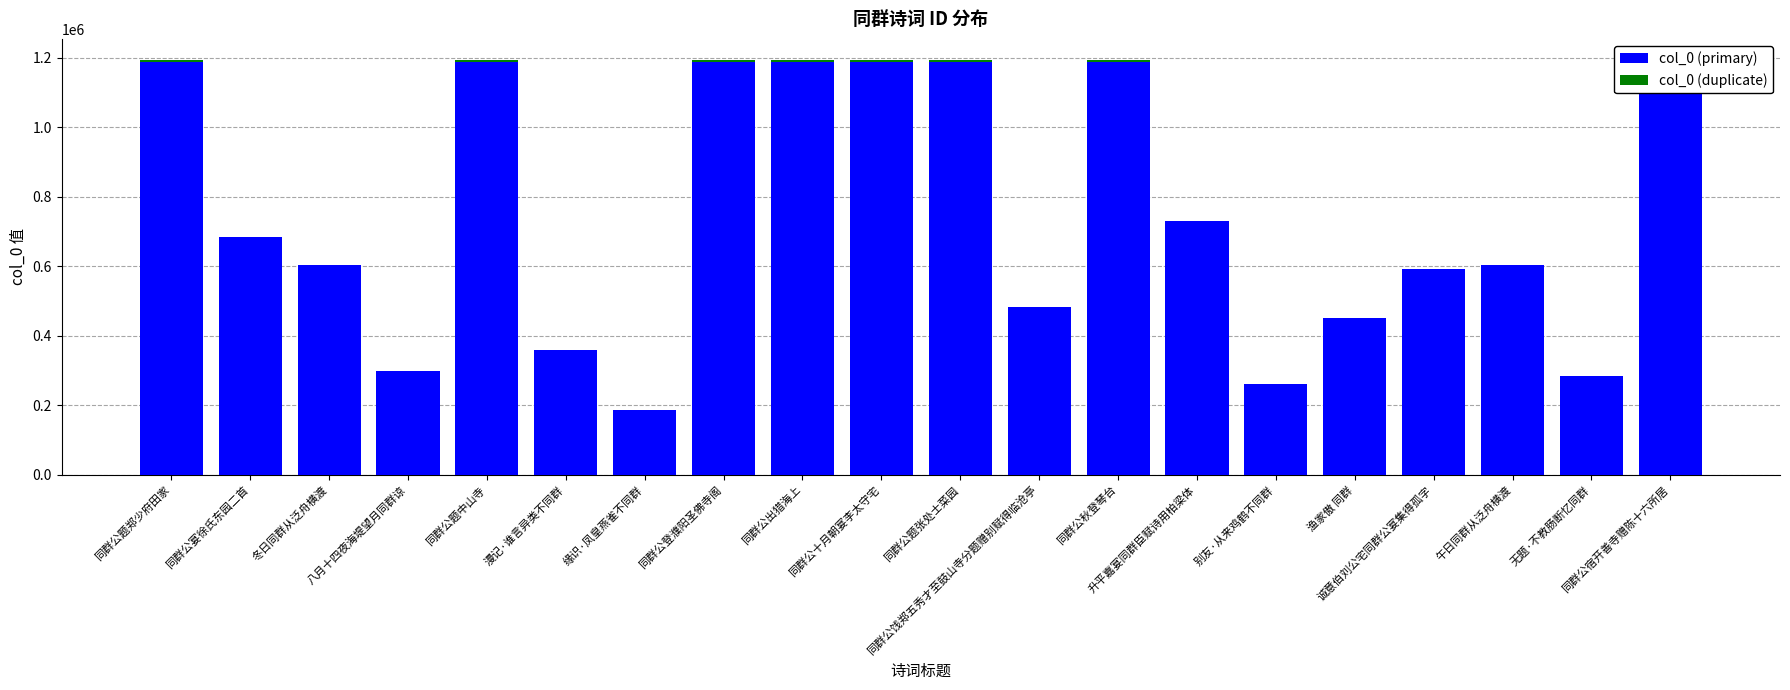

At how many categories does at least one series exceed 287537?

17